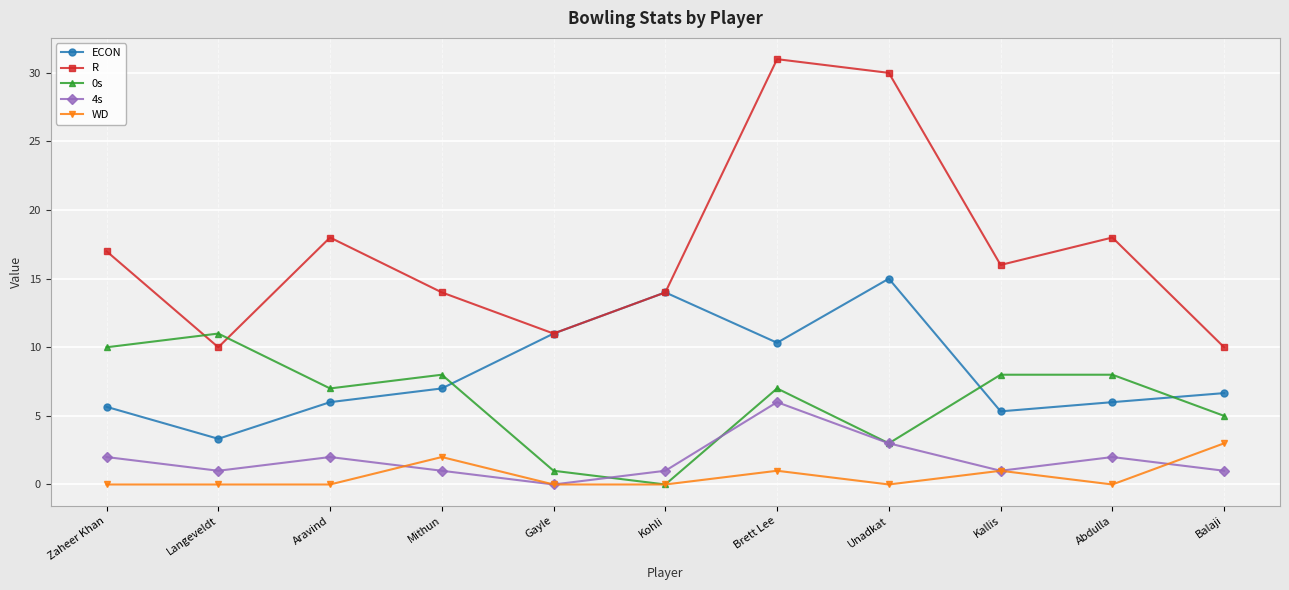

What is the maximum value for 4s?

6.0